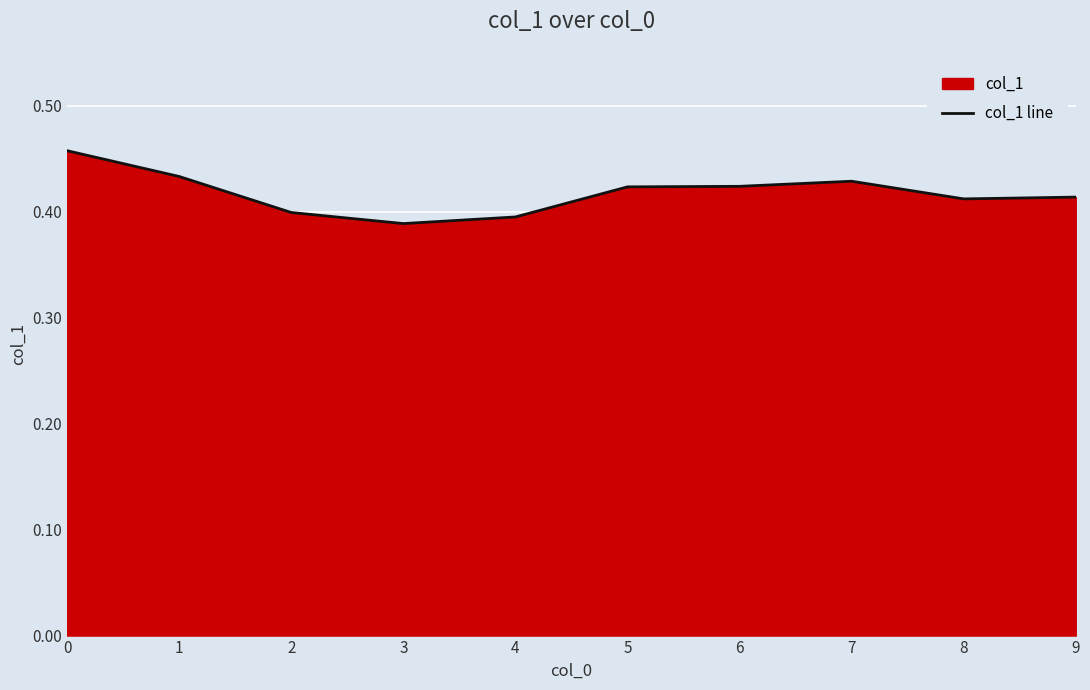

What is the sum of the values at 3 and 7?

0.8